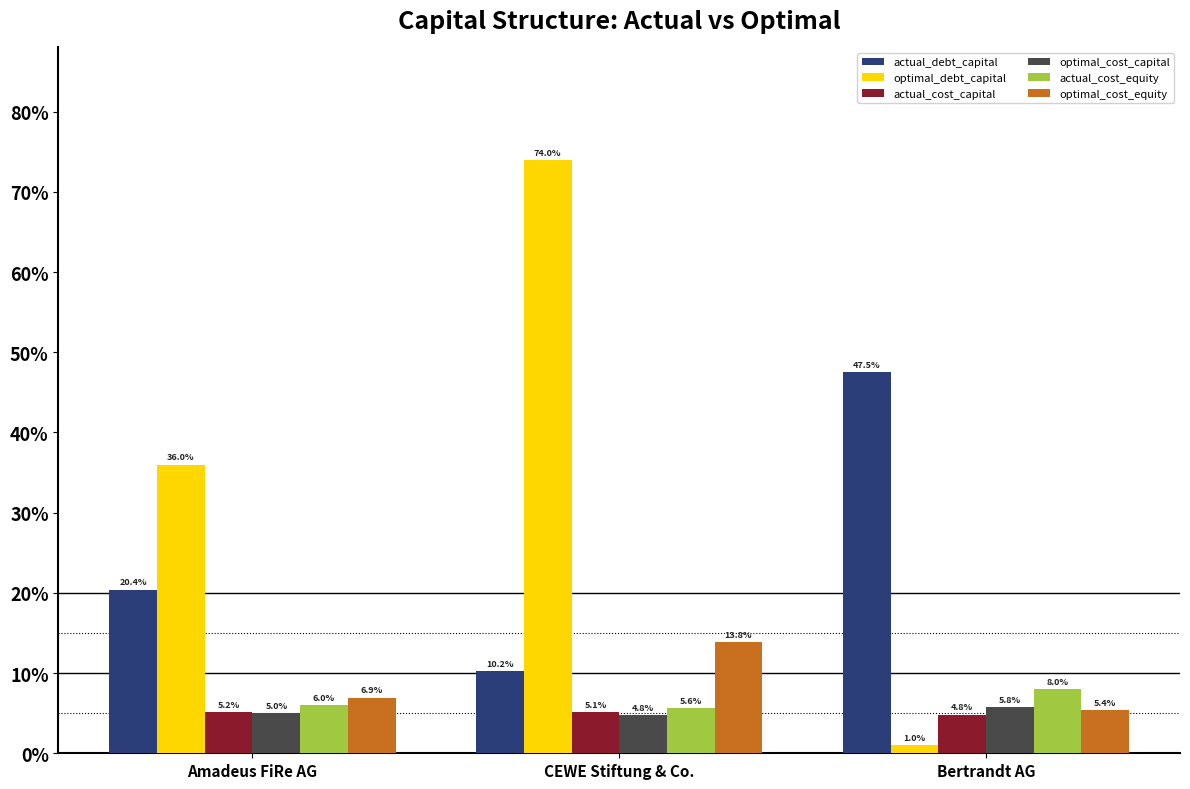

Which series changed the most between Amadeus FiRe AG and Bertrandt AG?

optimal_debt_capital